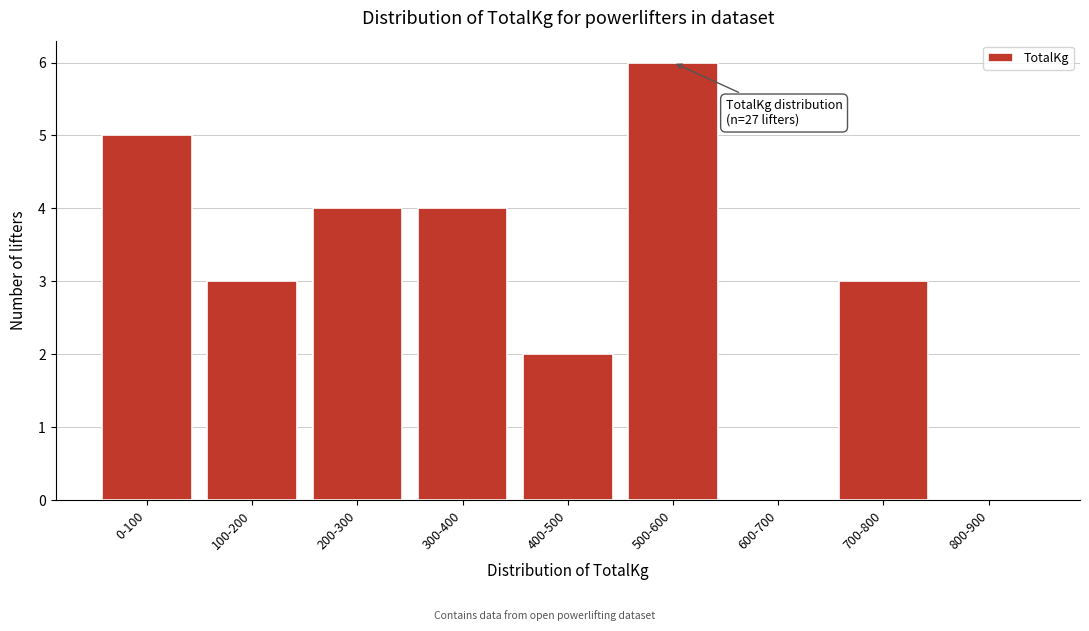

Reading left to right, transcribe all the data shown in this chart.

0-100=5	100-200=3	200-300=4	300-400=4	400-500=2	500-600=6	600-700=0	700-800=3	800-900=0